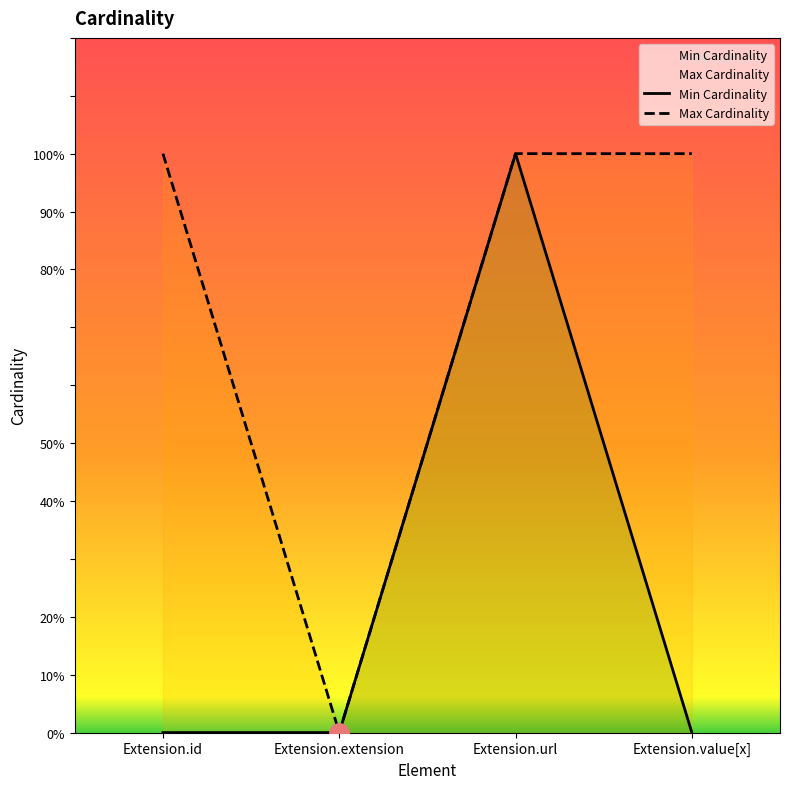

How many distinct data groups are displayed?

2